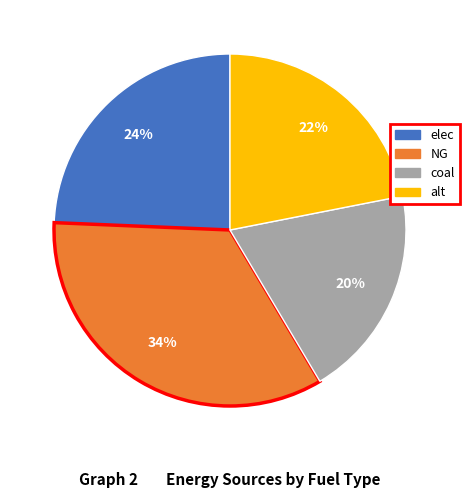

Is it true that coal is 20% of the pie?

True